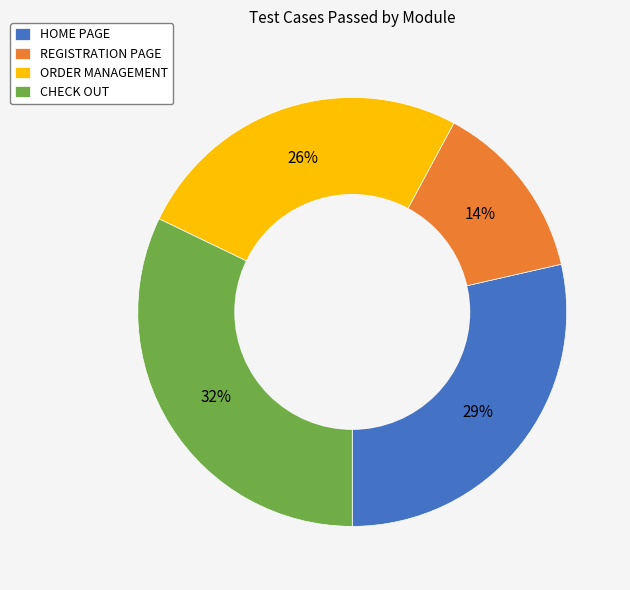

Is the sum of HOME PAGE and REGISTRATION PAGE greater than half?

No